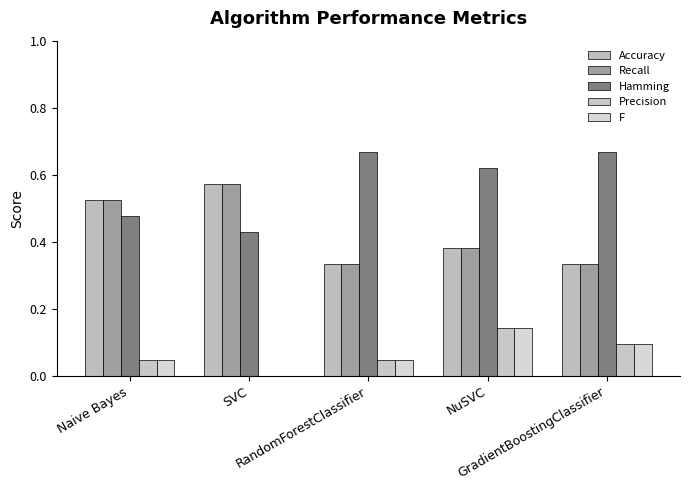

How many values in Precision are above zero?

4